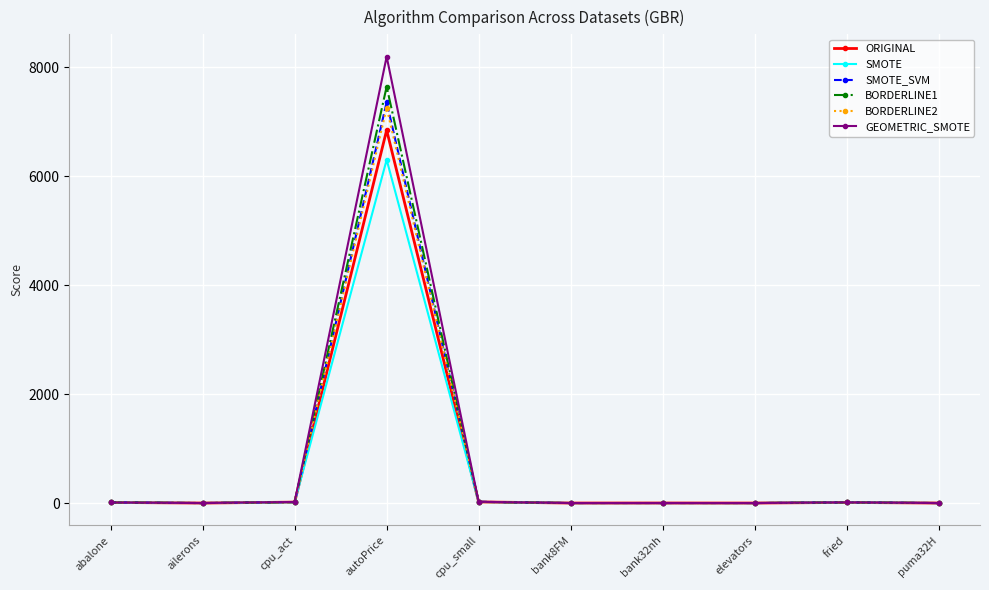

What is the average value of the BORDERLINE2 series?

732.1